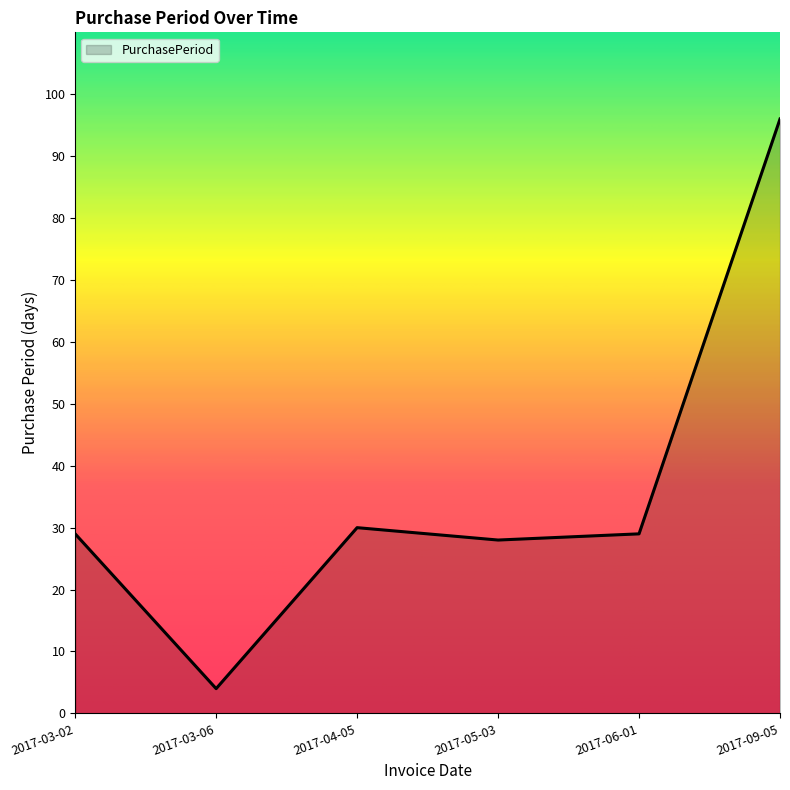

At which category does the data reach its first local valley?

2017-03-06